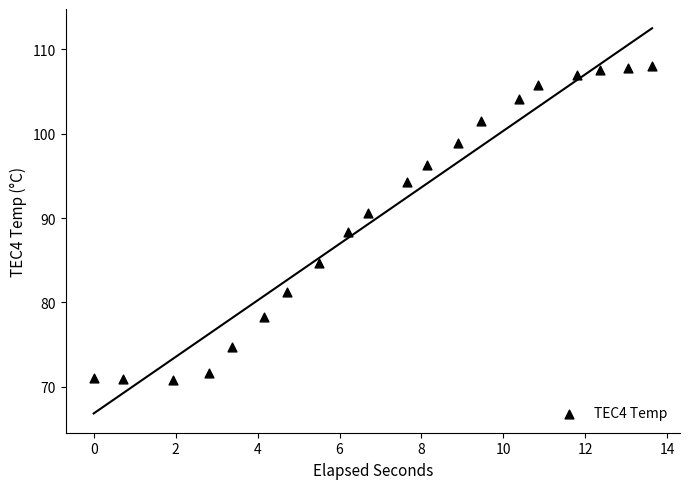

What is the range of Y values (max minus min)?

37.1